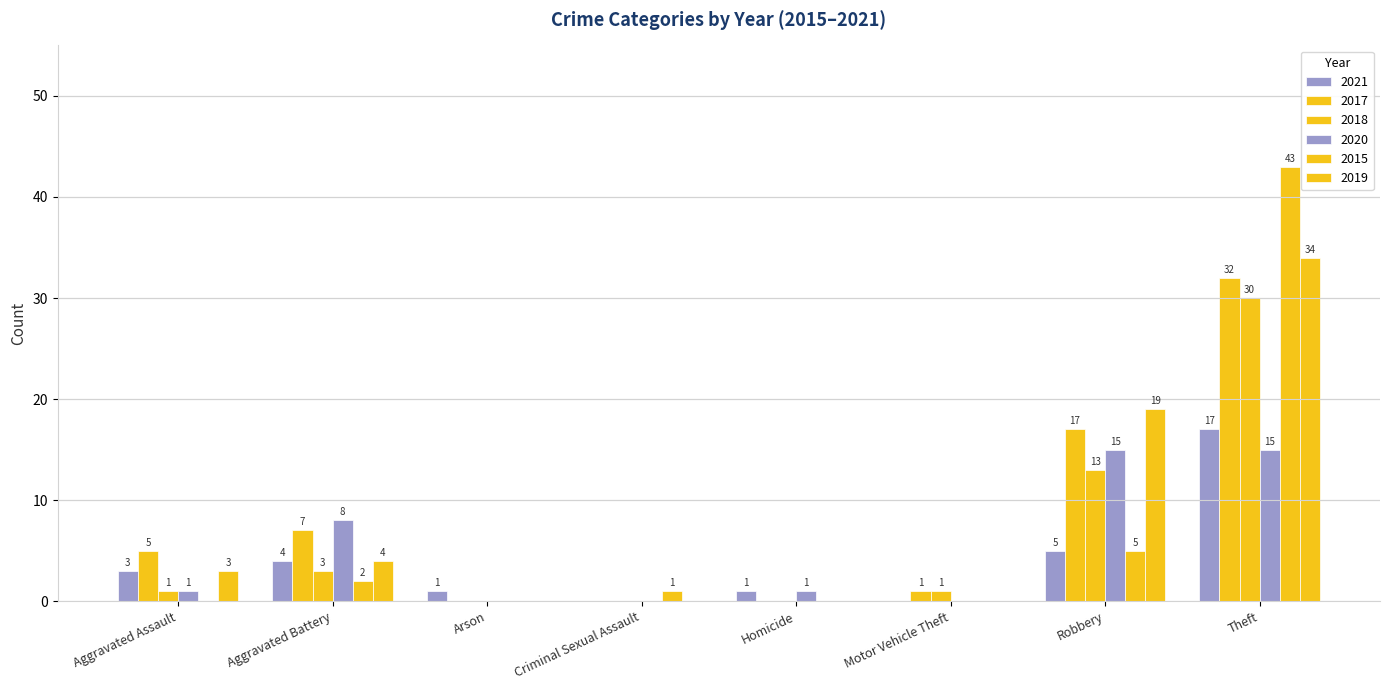

What is the maximum value shown in the chart?

43